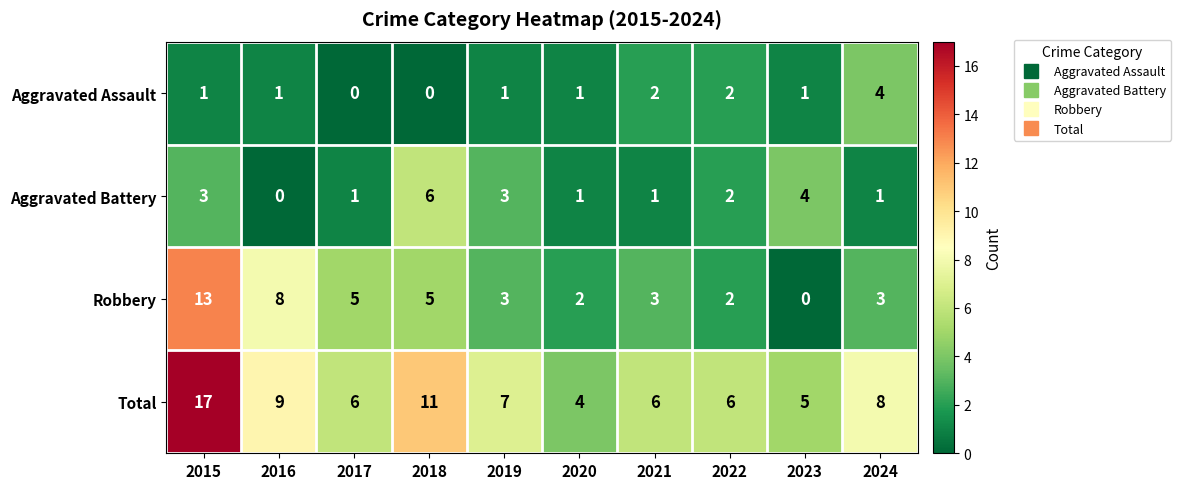

What is the spread (max minus min) of values at 2017?

6